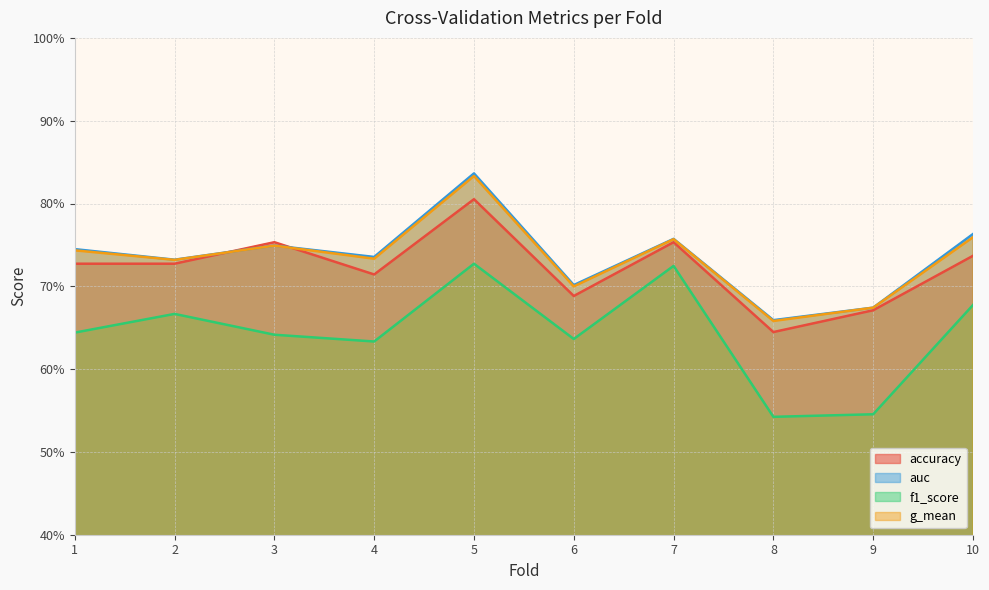

What is the average value of the accuracy series?

0.7